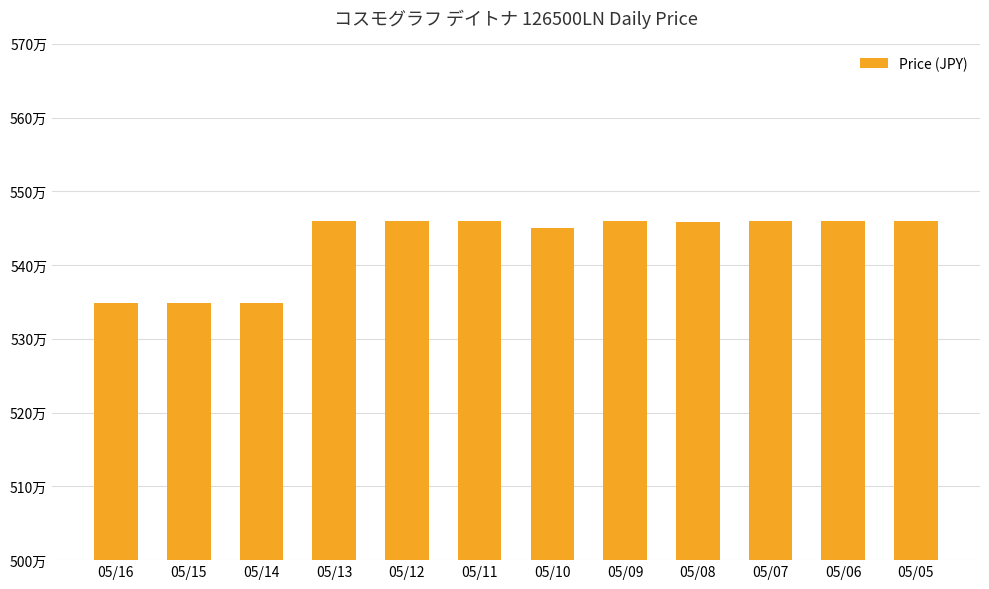

List the labels in order of value, smallest first.

05/16, 05/15, 05/14, 05/10, 05/08, 05/13, 05/12, 05/11, 05/09, 05/07, 05/06, 05/05